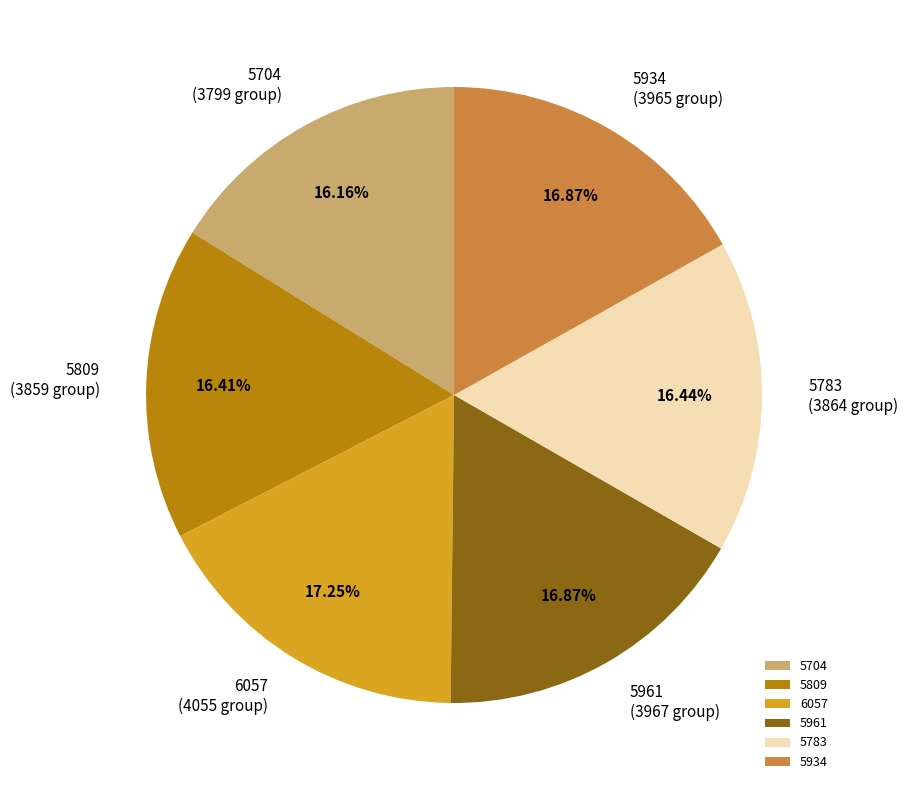

Does any single category account for the majority?

No